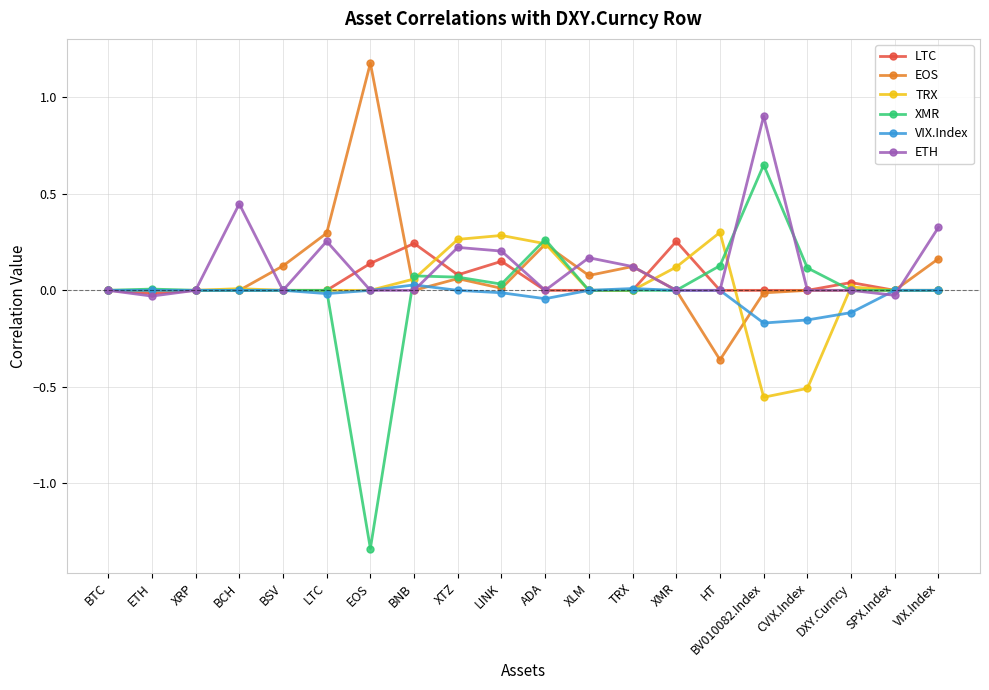

True or false: LTC has more than 1 points higher than both neighbors.

True